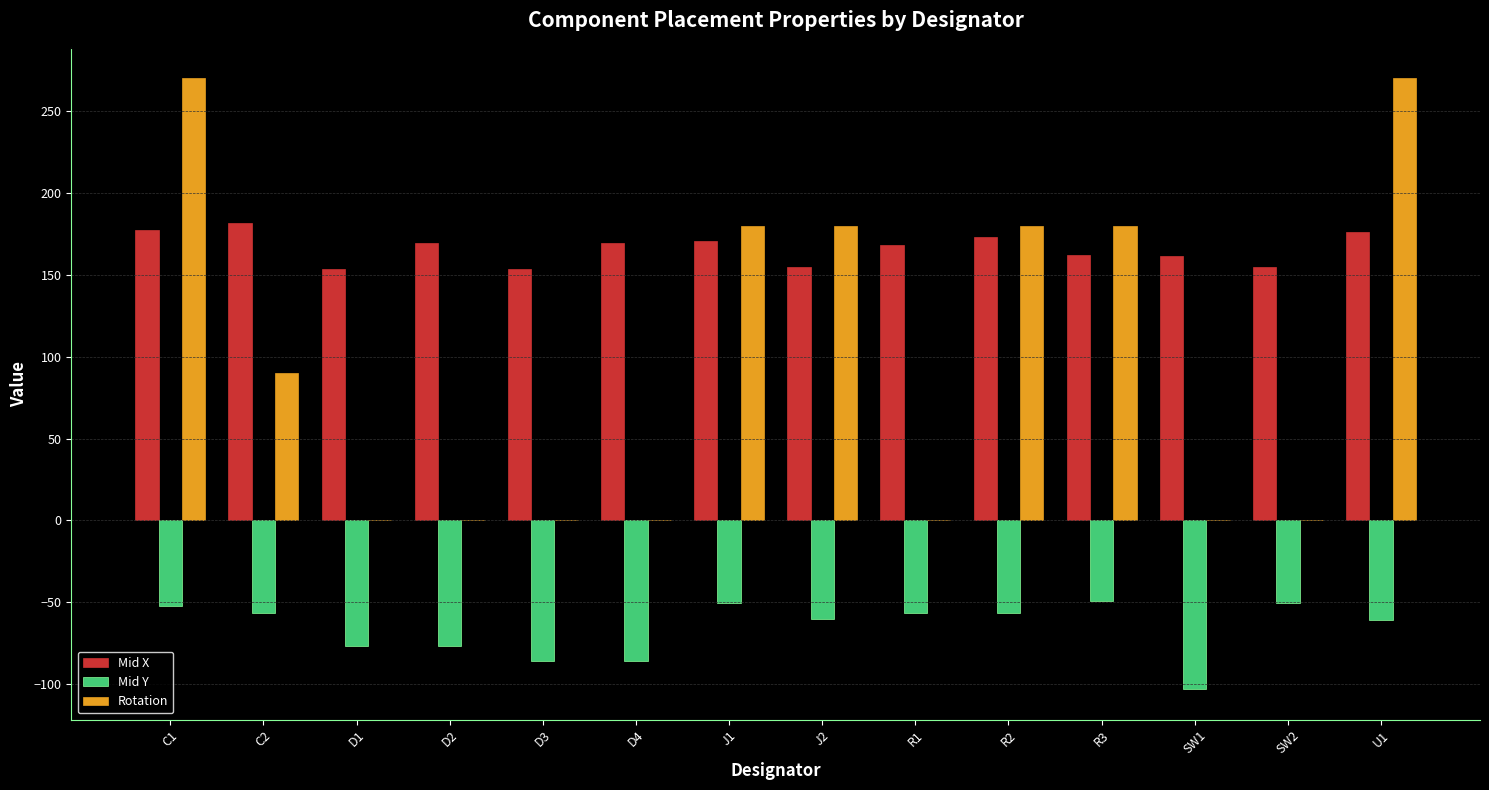

Are the bars horizontal?

No